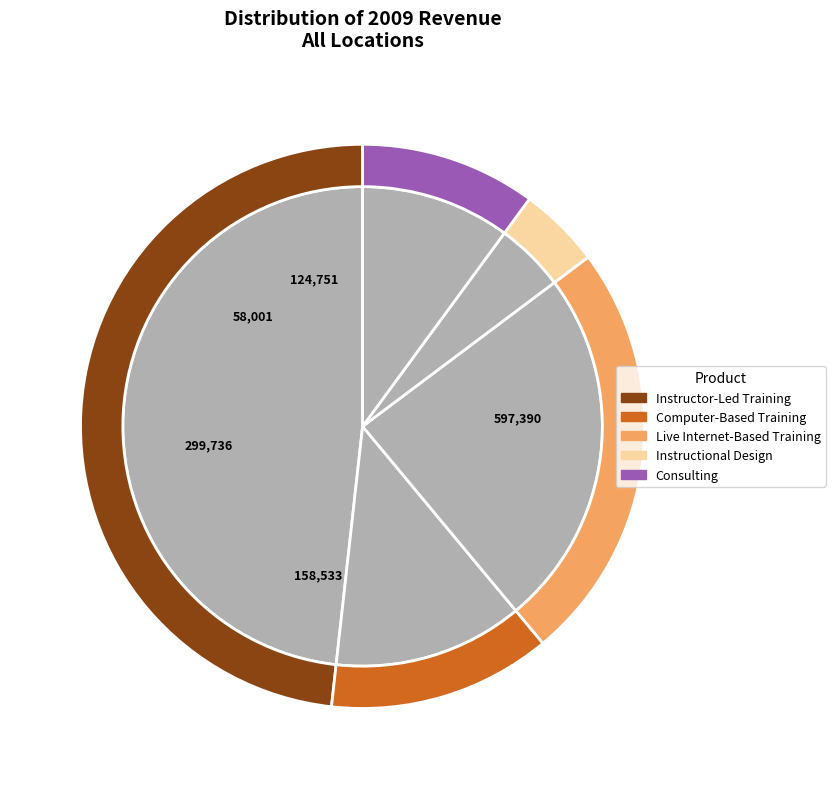

Which has a higher value, Live Internet-Based Training or Computer-Based Training?

Live Internet-Based Training